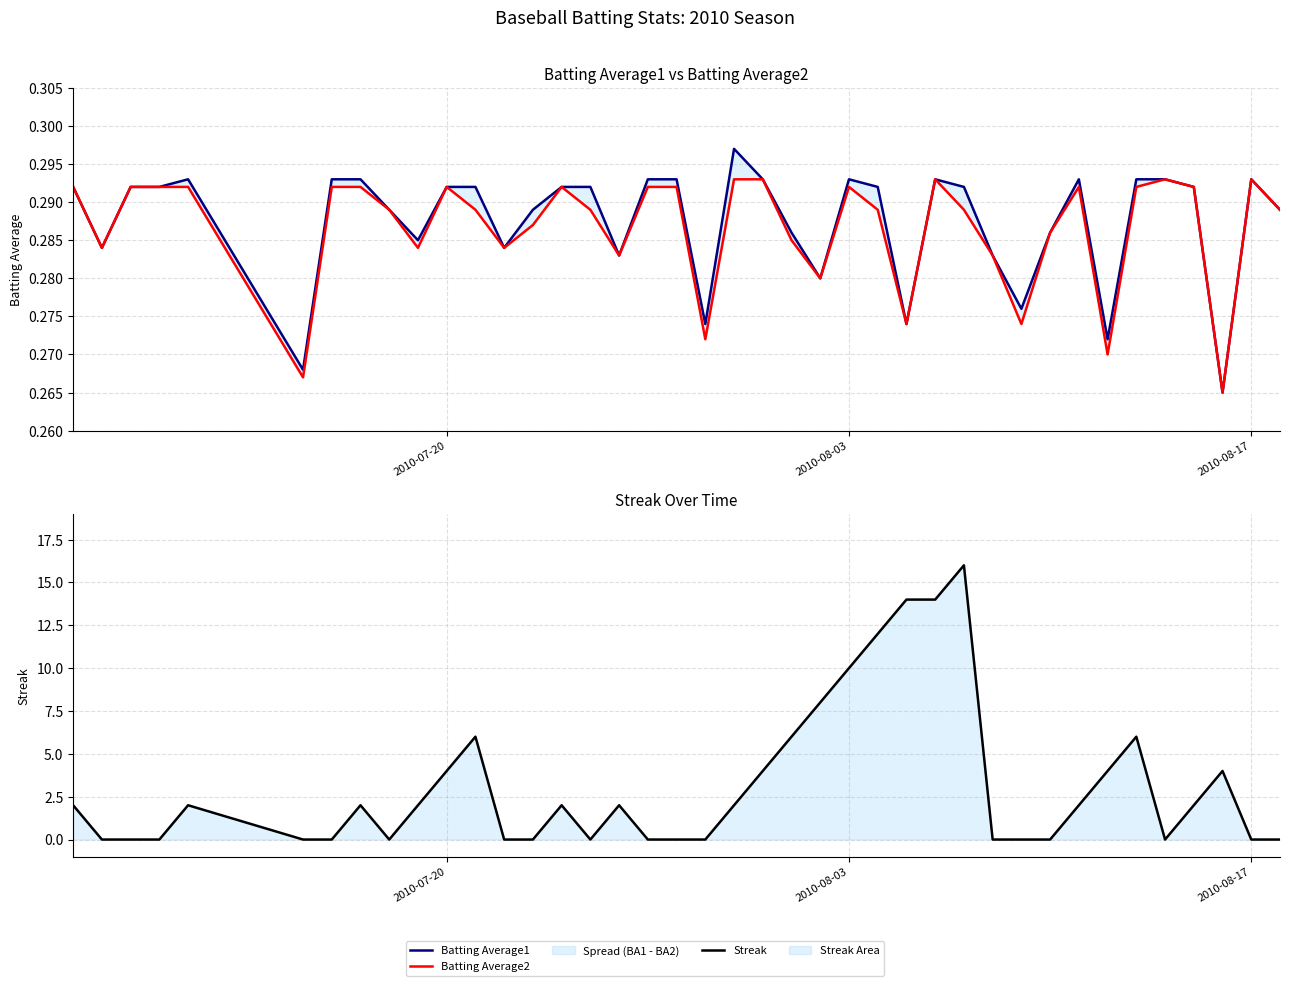

What are all the series names shown in the legend?

Batting Average1, Batting Average2, Streak